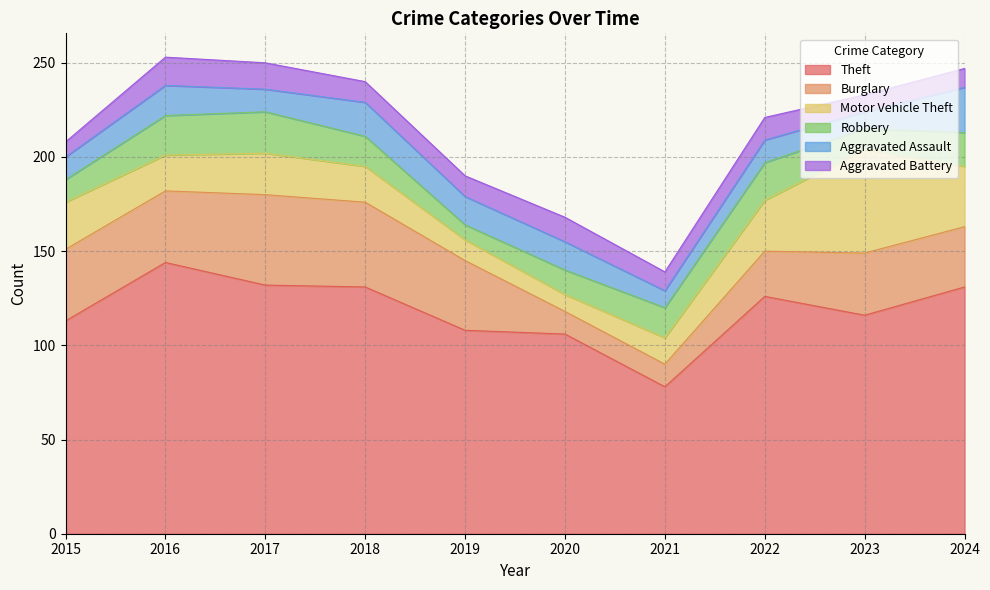

At which category is the sum across all series the highest?

2016